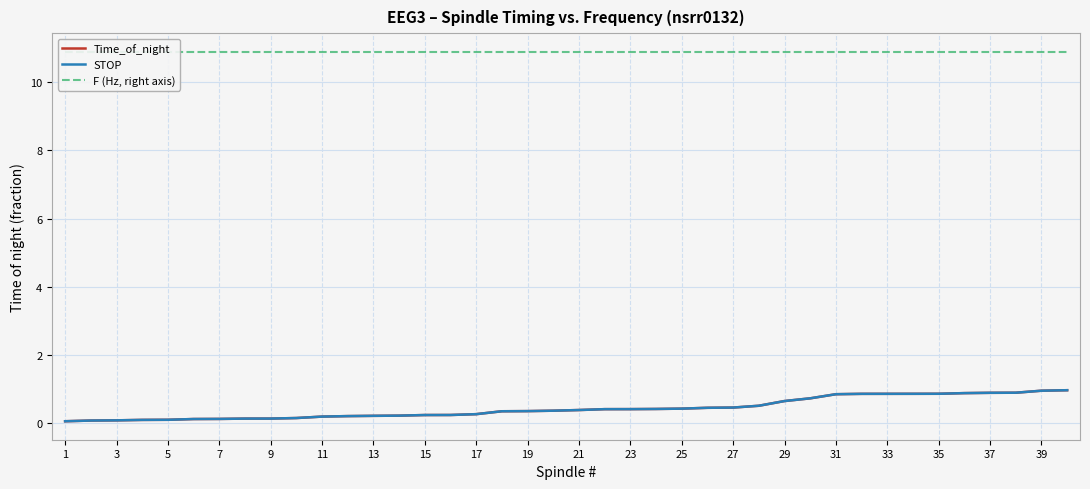

What is the value of the Time_of_night point at the 38th from the left?

0.4